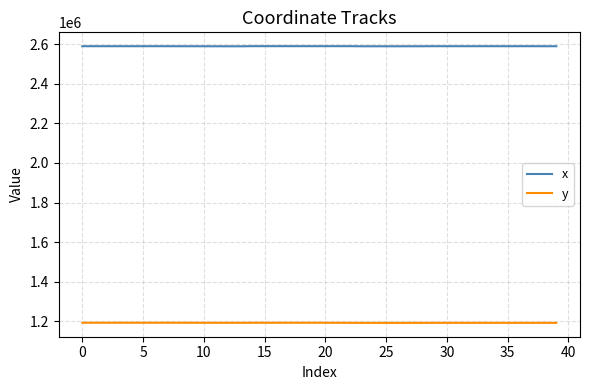

Rank the series by their average value, from highest to lowest.

x, y